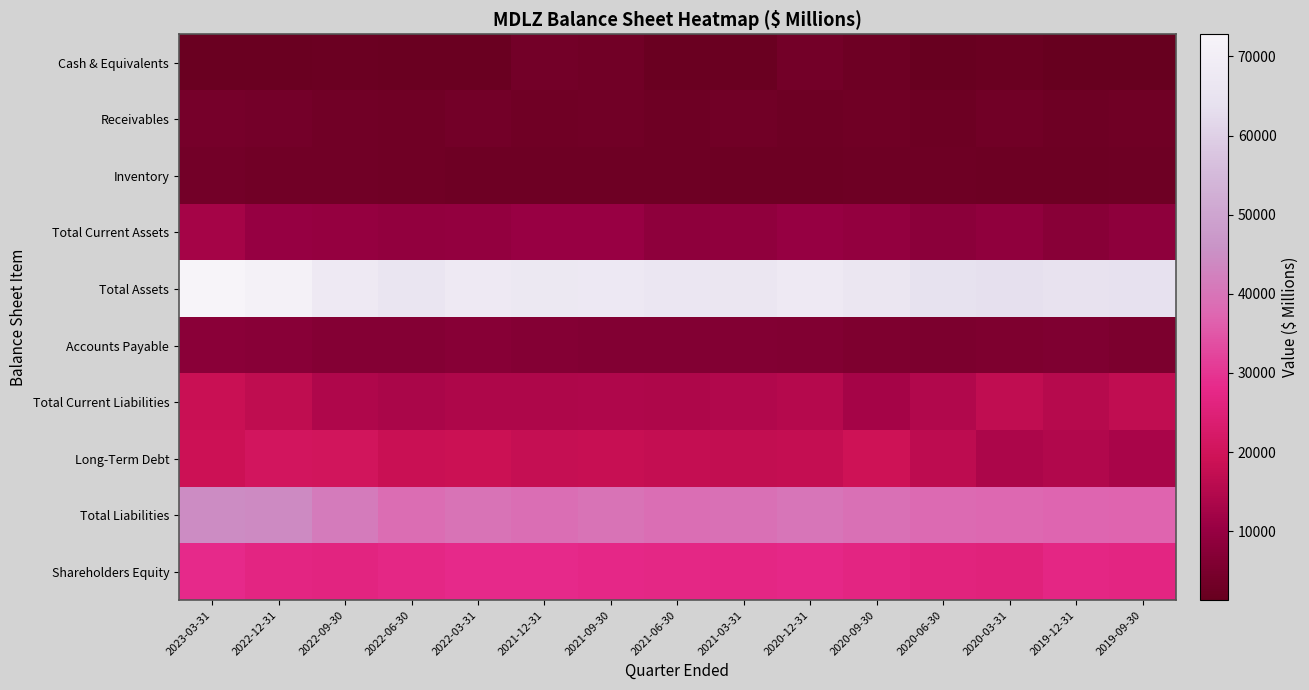

Which series has the widest spread of values?

Total Assets